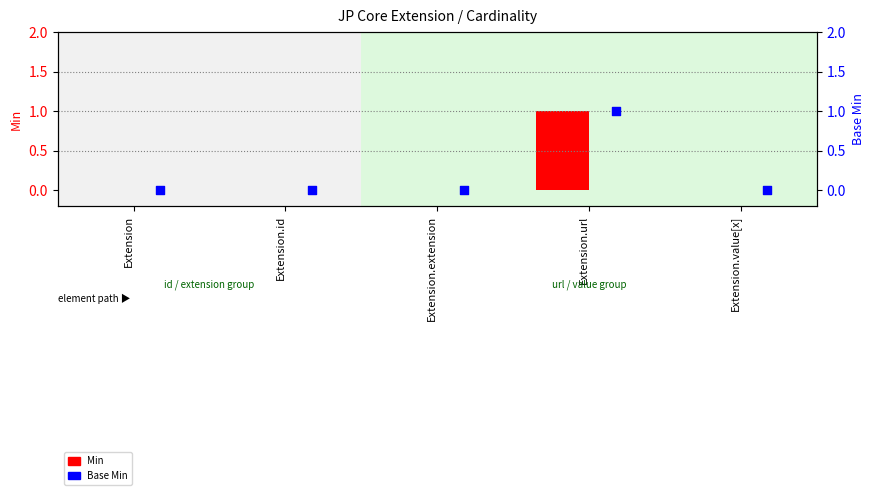

Which series has the largest total across all categories?

Min